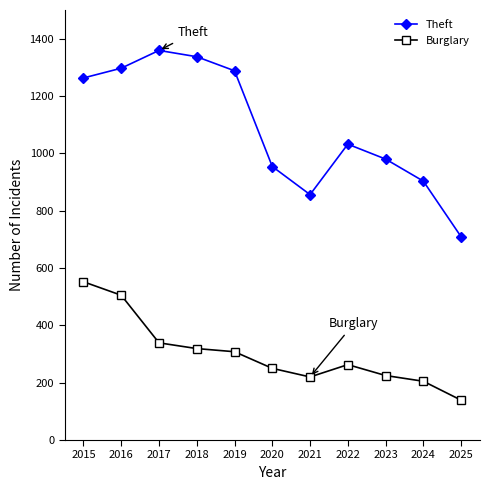

True or false: Burglary and Theft cross at least once.

False